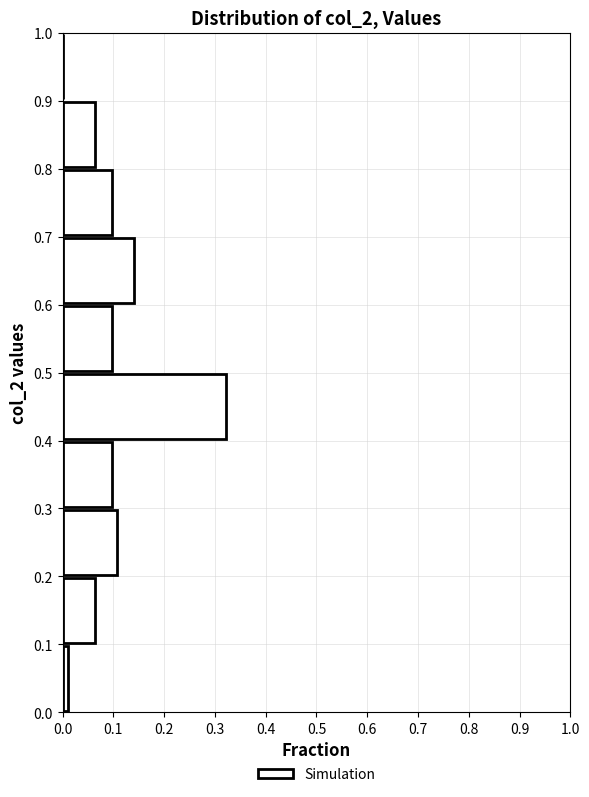

Reading bottom to top, transcribe this chart: for each bar, give the range it covers on the y-axis and its length. The values are not printed on the chart, so give them approximately, as read against the axis.

0.0 to 0.1: 0.01
0.1 to 0.2: 0.06
0.2 to 0.3: 0.11
0.3 to 0.4: 0.10
0.4 to 0.5: 0.32
0.5 to 0.6: 0.10
0.6 to 0.7: 0.14
0.7 to 0.8: 0.10
0.8 to 0.9: 0.06
0.9 to 1.0: 0